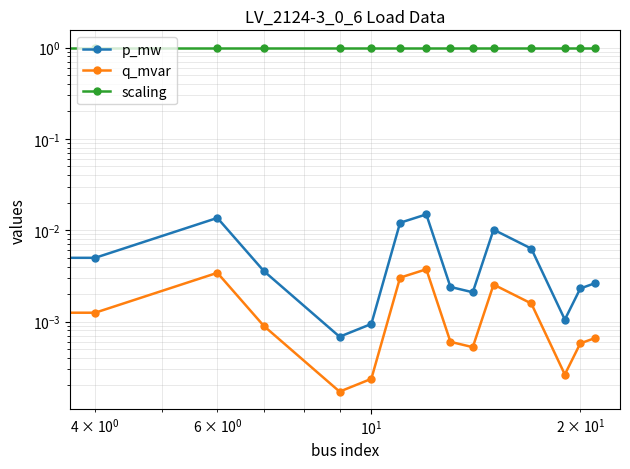

True or false: q_mvar and p_mw cross at least once.

False